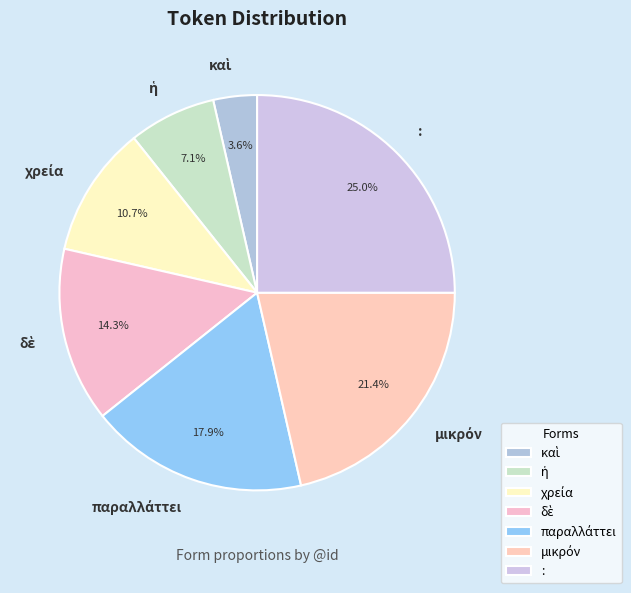

To the nearest percent, what is the difference between the largest and smallest slice percentages?

21%